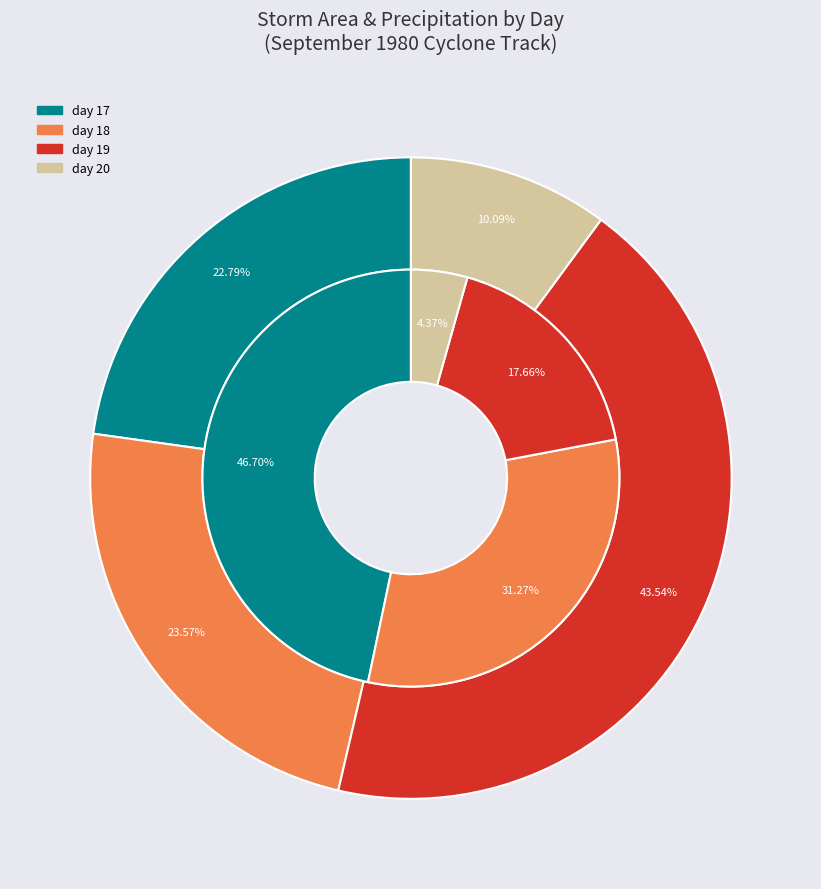

To the nearest percent, what is the average slice percentage?

25%